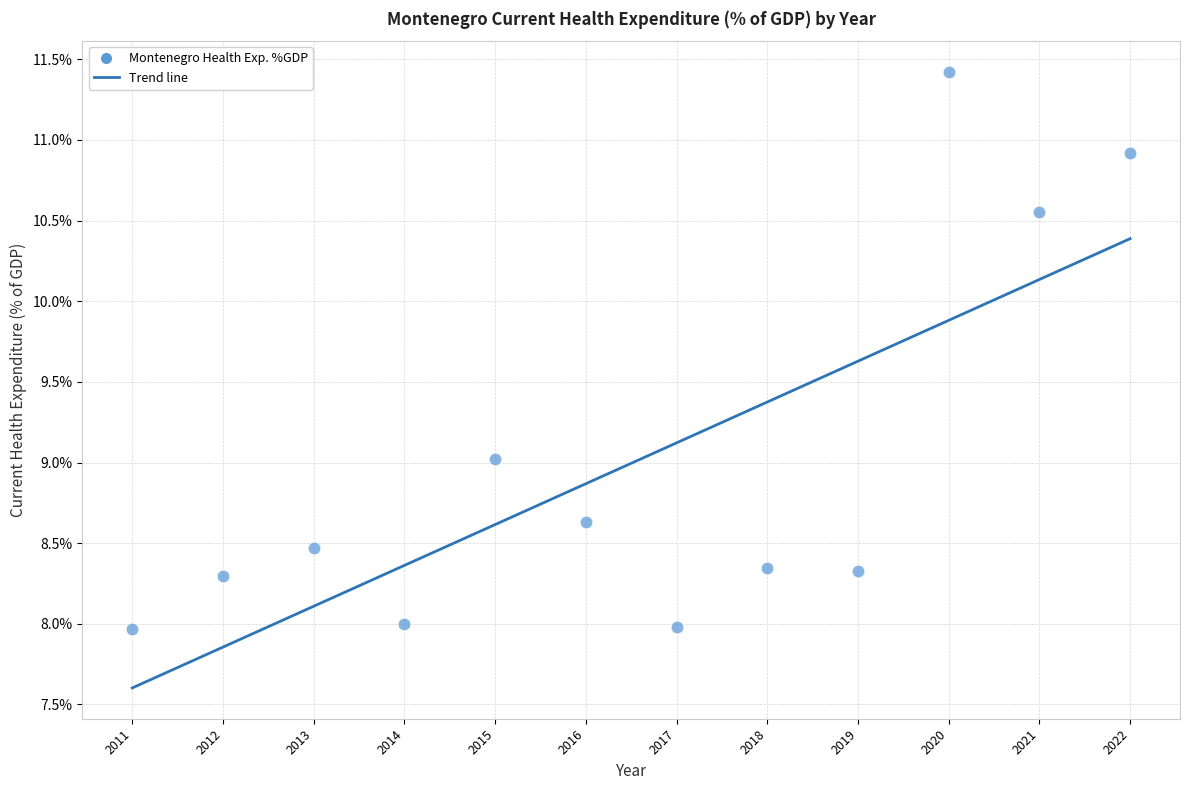

What is the average X value?

2016.5